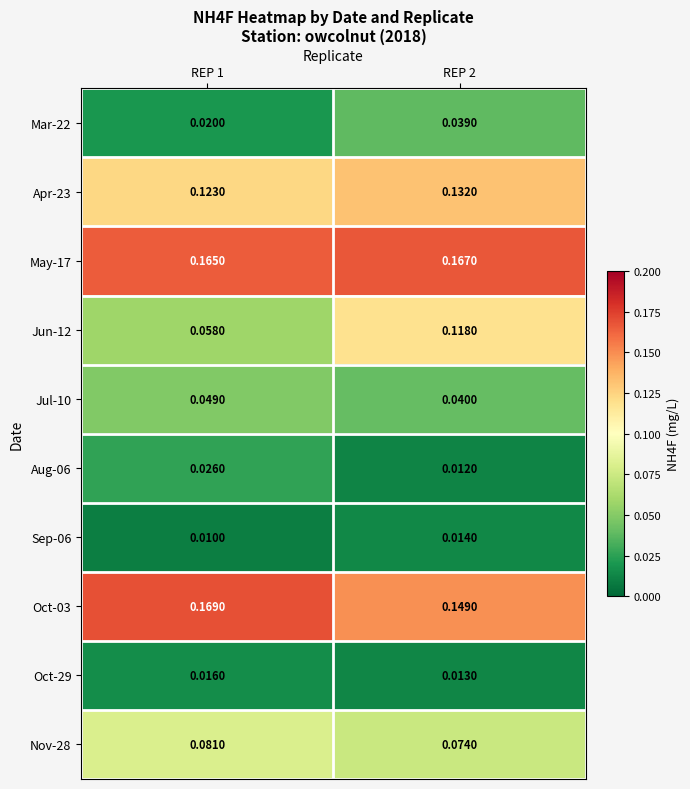

Is the value of Oct-03 at REP 1 greater than the value of May-17 at REP 1?

Yes